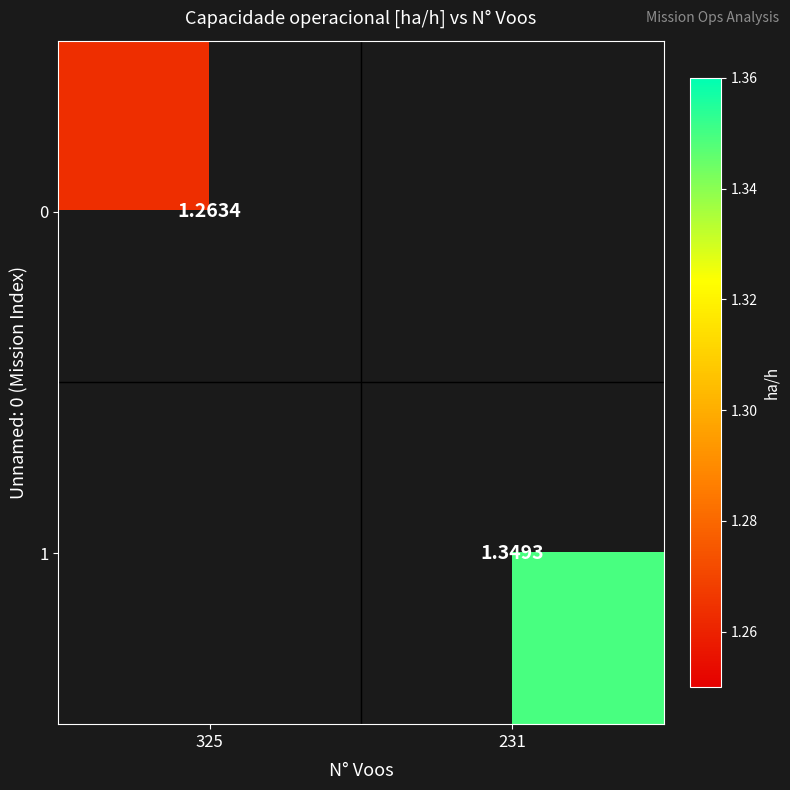

How many distinct data groups are displayed?

2